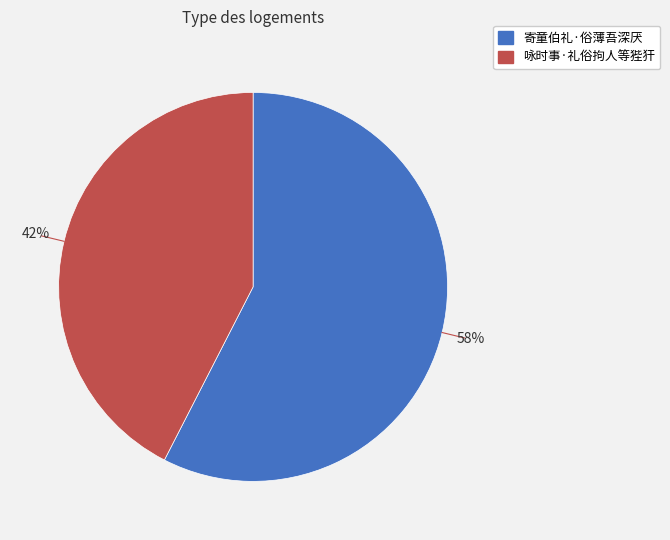

Count the number of slices in the pie.

2